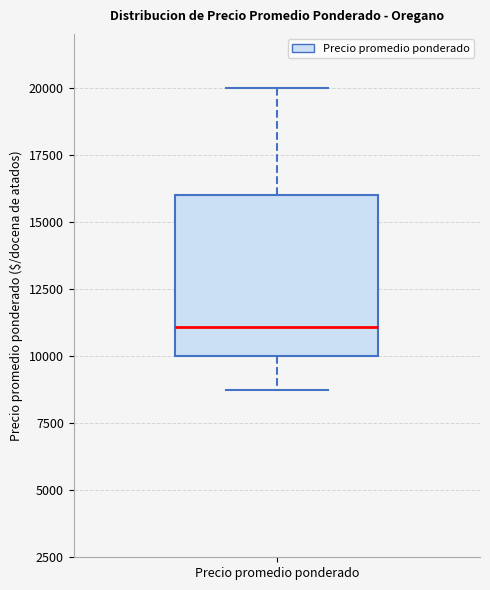

Read this box plot against the y-axis: the position of the median line, the range covered by the box, and the ends of both whiskers. The values are not printed on the chart, so give them approximately, as read against the axis.

median 11000, box 10000 to 16000, whiskers 8500 to 20000